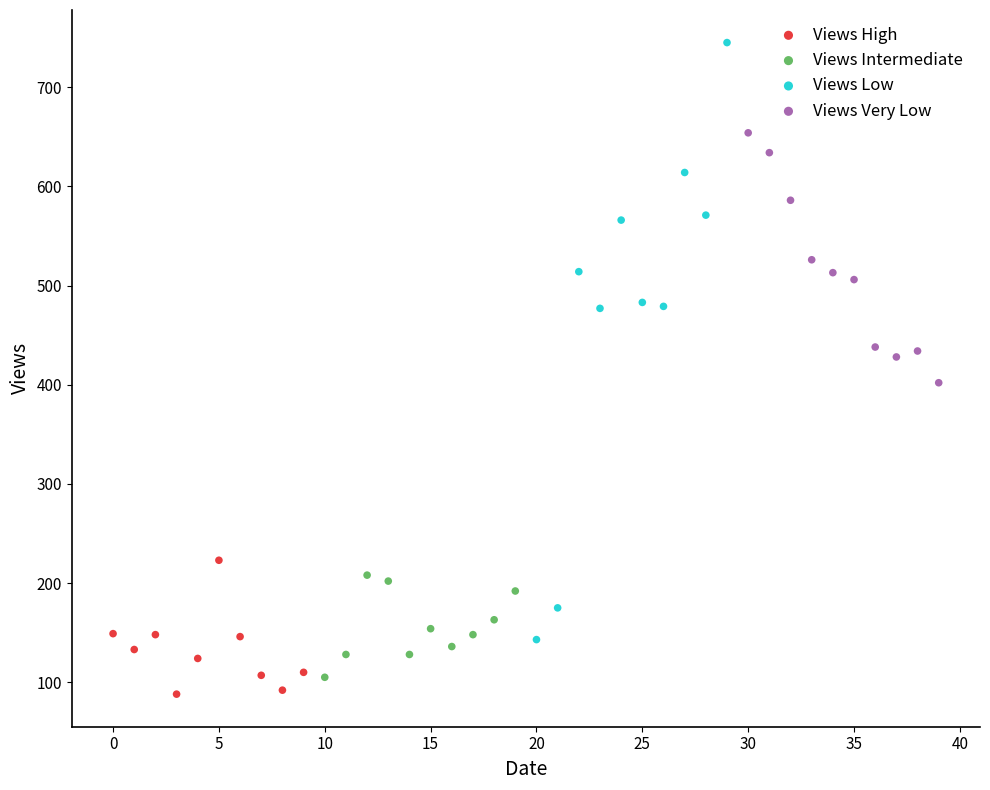

Which series has the largest Y range (max minus min)?

Views Low